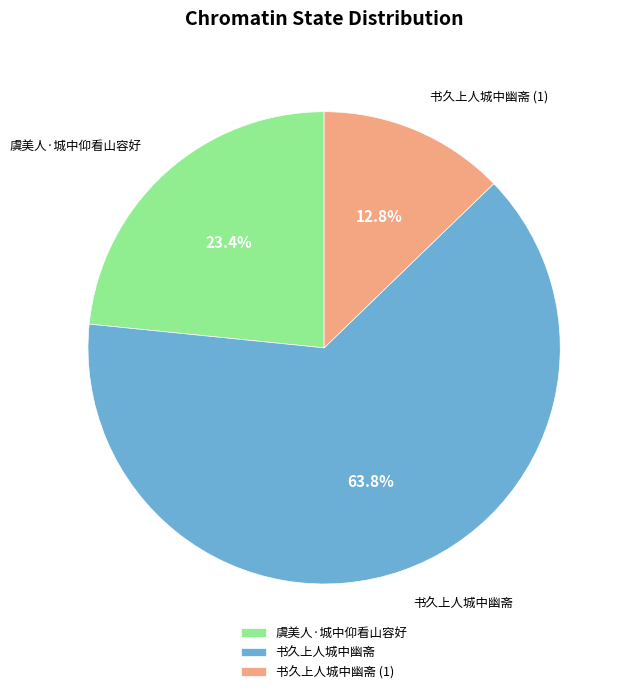

What is the majority slice?

书久上人城中幽斋